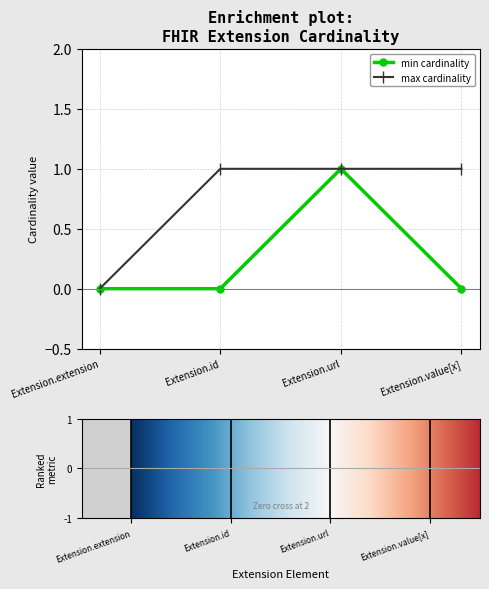

What is the label of the 3rd point from the right?

Extension.id